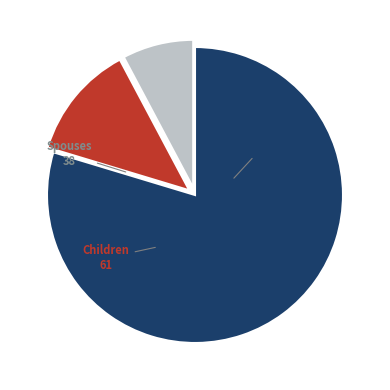

Is there any slice that represents more than half of the pie?

Yes